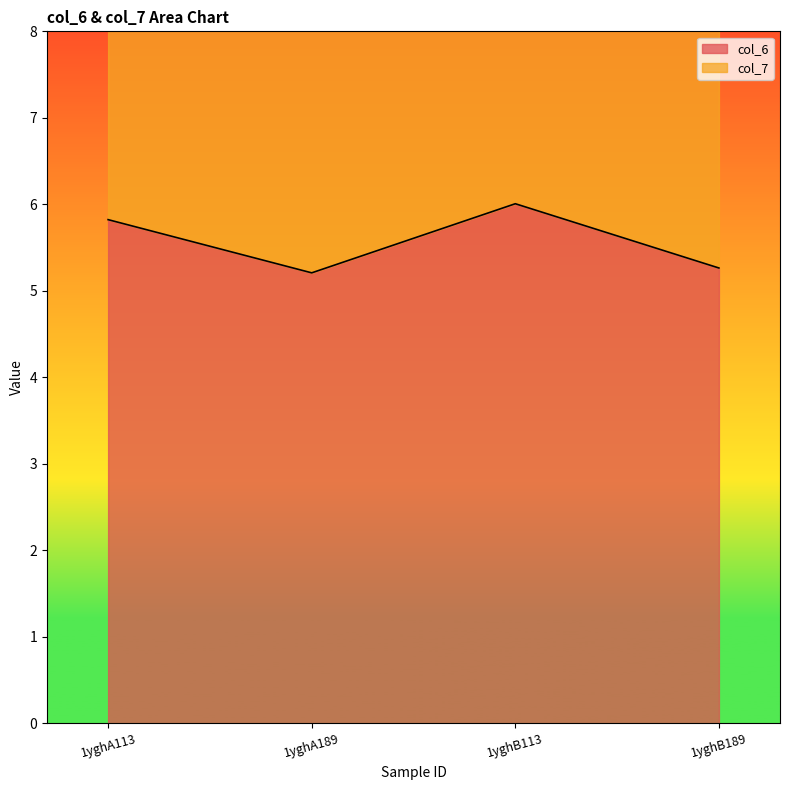

Which label corresponds to the smallest value in the chart?

1yghA189